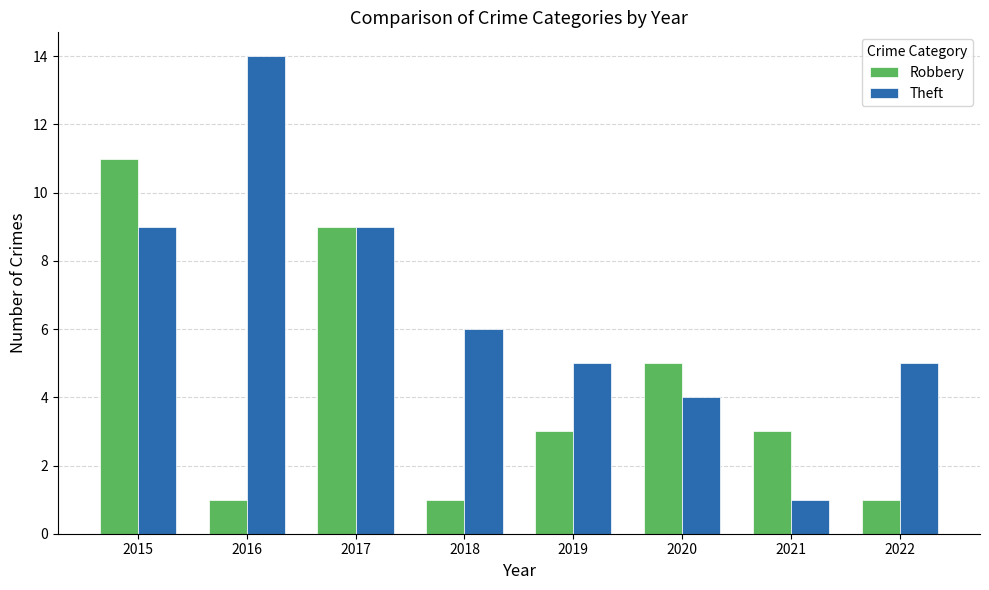

What are all the series names shown in the legend?

Robbery, Theft